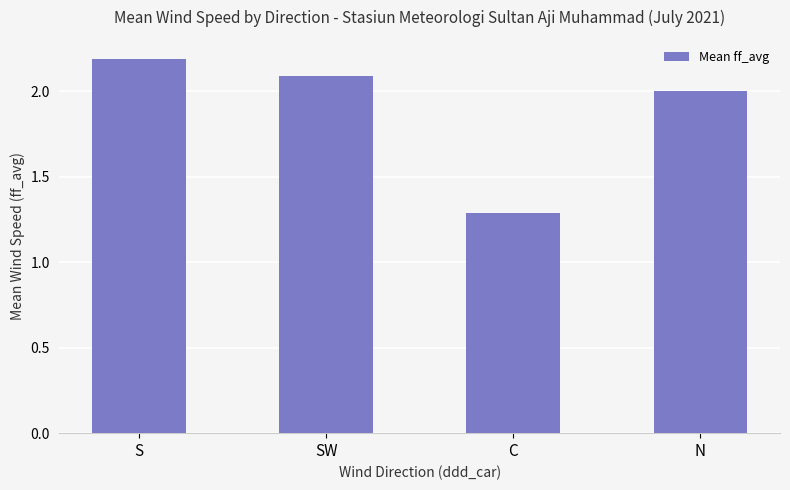

Rank the categories by value from highest to lowest.

S, SW, N, C